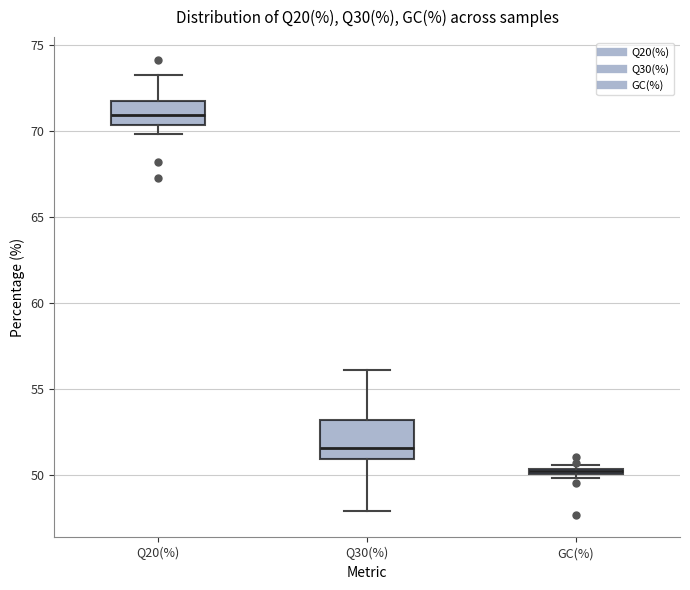

Where is the lower edge of the box for GC(%) on the y-axis? The values are not printed on the chart, so give them approximately, as read against the axis.

50.0